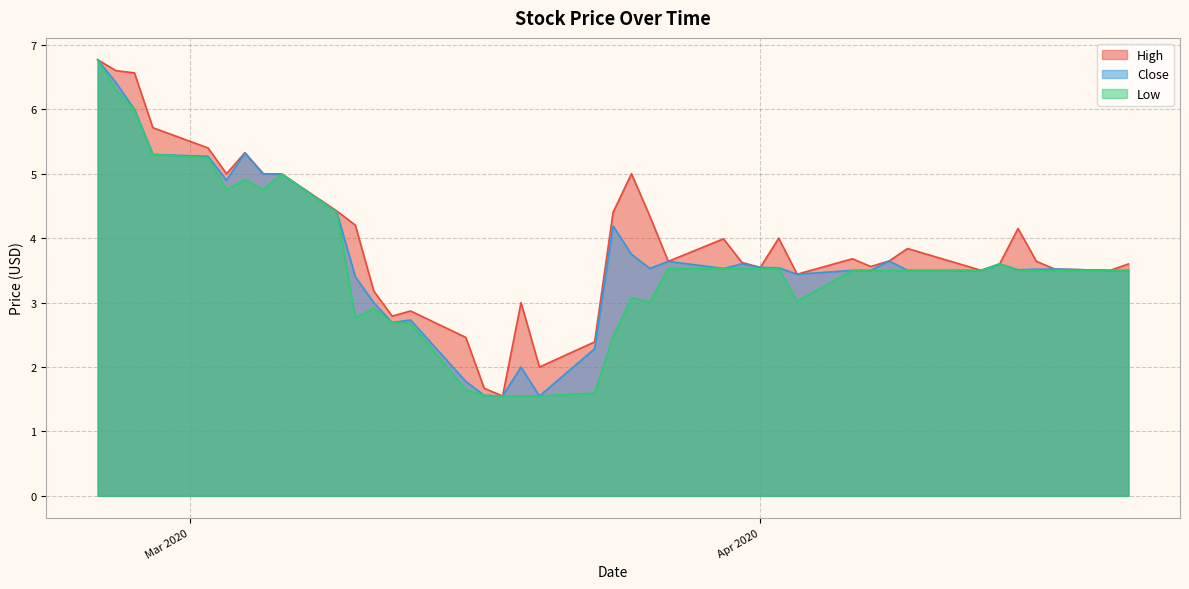

List the series in order of their peak value, highest first.

High, Close, Low